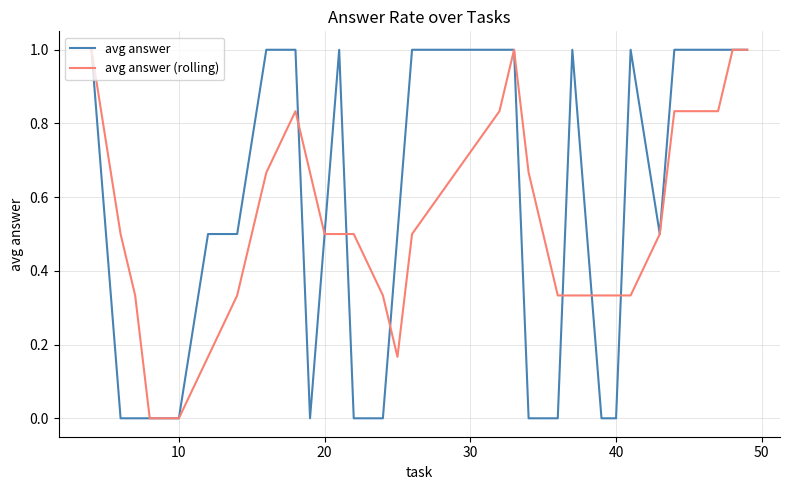

What is the greatest value displayed?

1.0